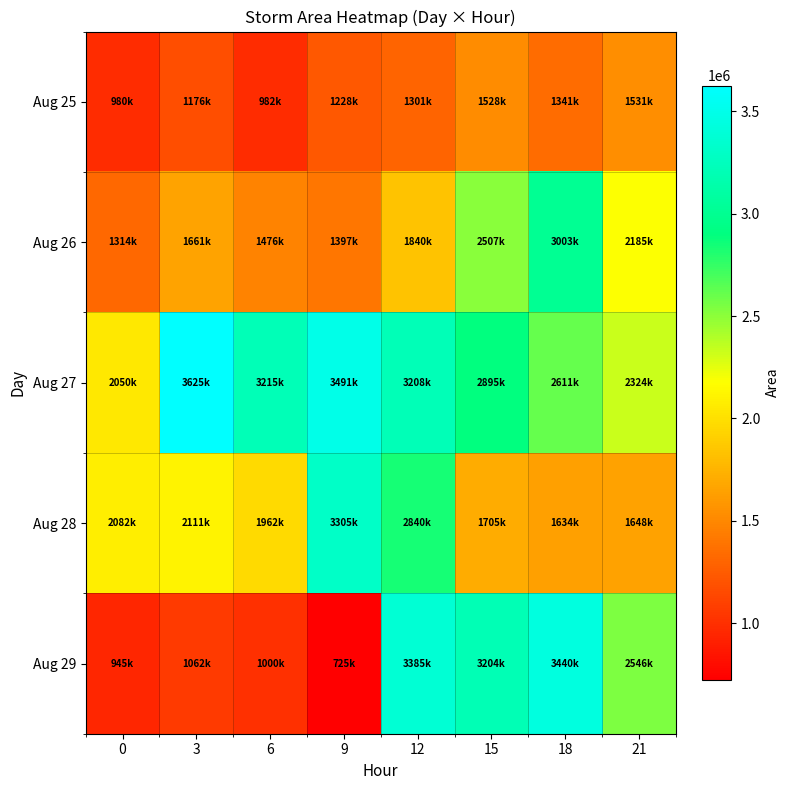

At how many categories does at least one series exceed 1215730?

8